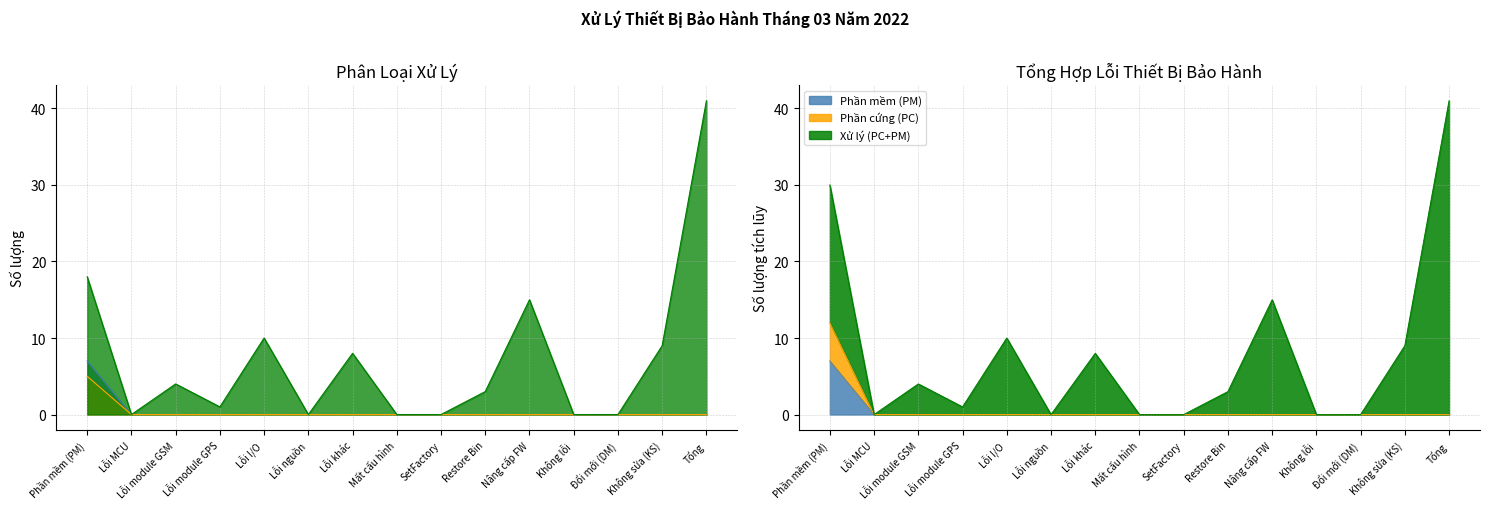

Which series changed the most between Lỗi module GSM and Restore Bin?

Phần mềm (PM)